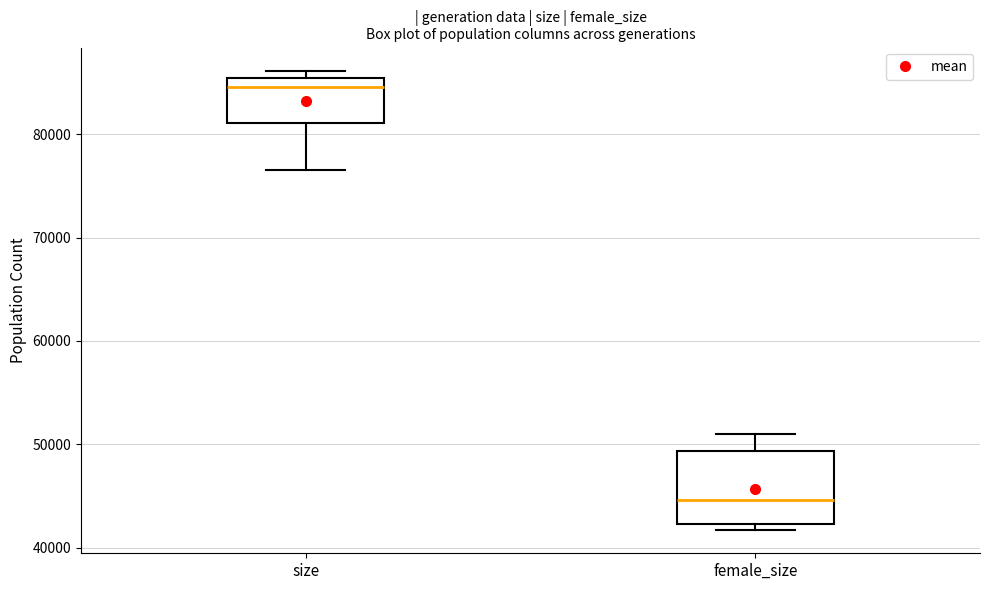

Where is the lower edge of the box for size on the y-axis? The values are not printed on the chart, so give them approximately, as read against the axis.

81000